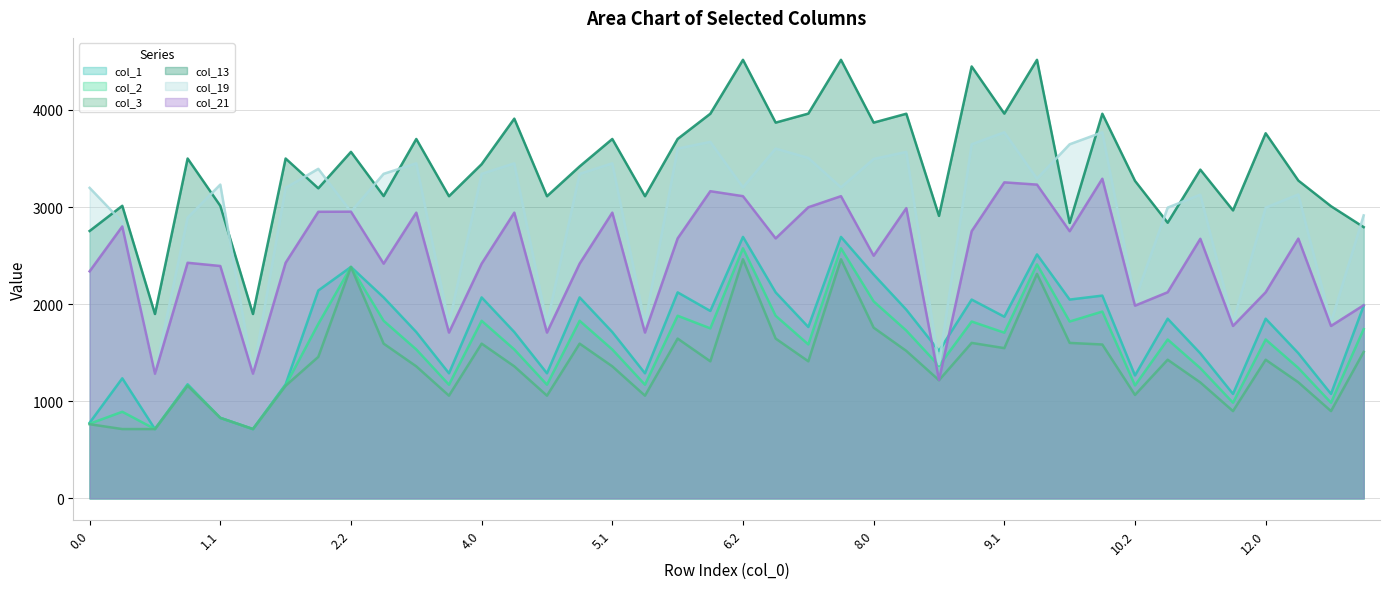

What is the maximum value for col_13?

4516.0